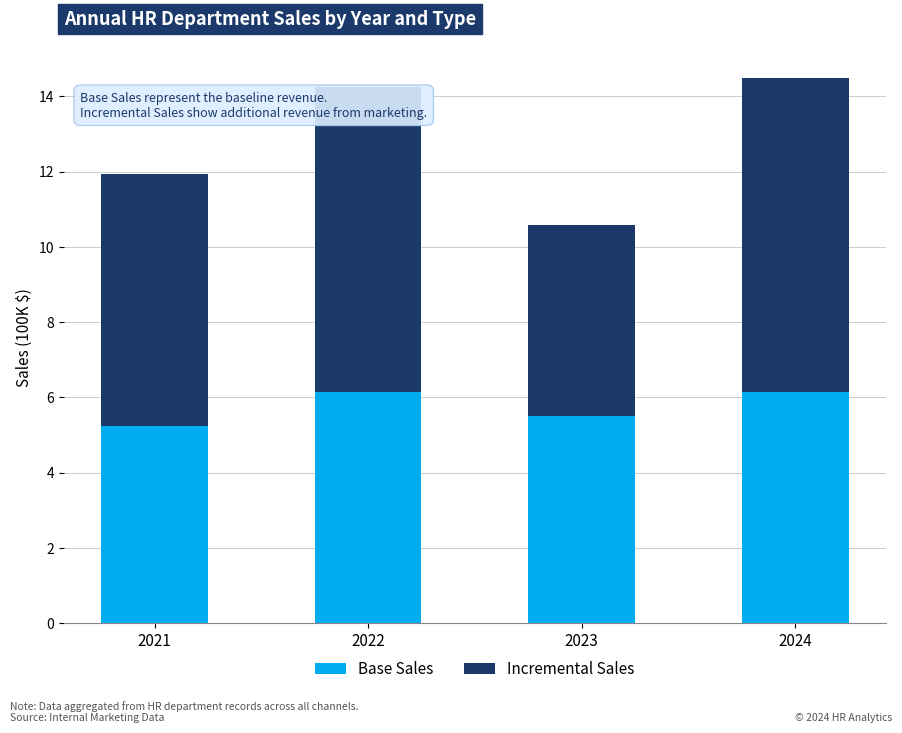

What is the difference between the maximum and second lowest values in the Base Sales series?

0.7